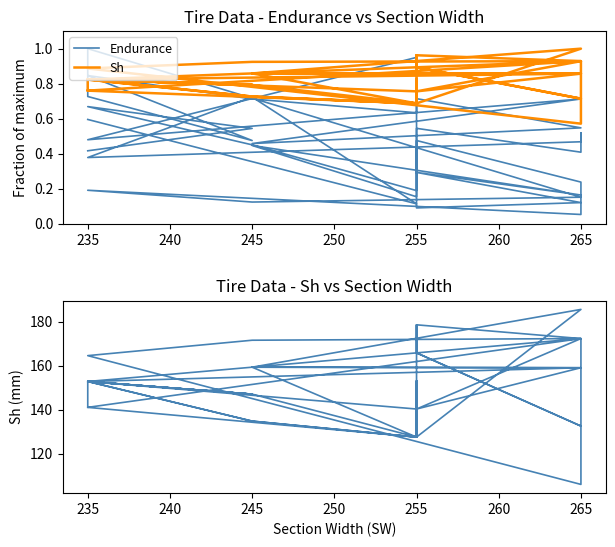

List the series in order of their overall mean, lowest first.

Endurance, Sh